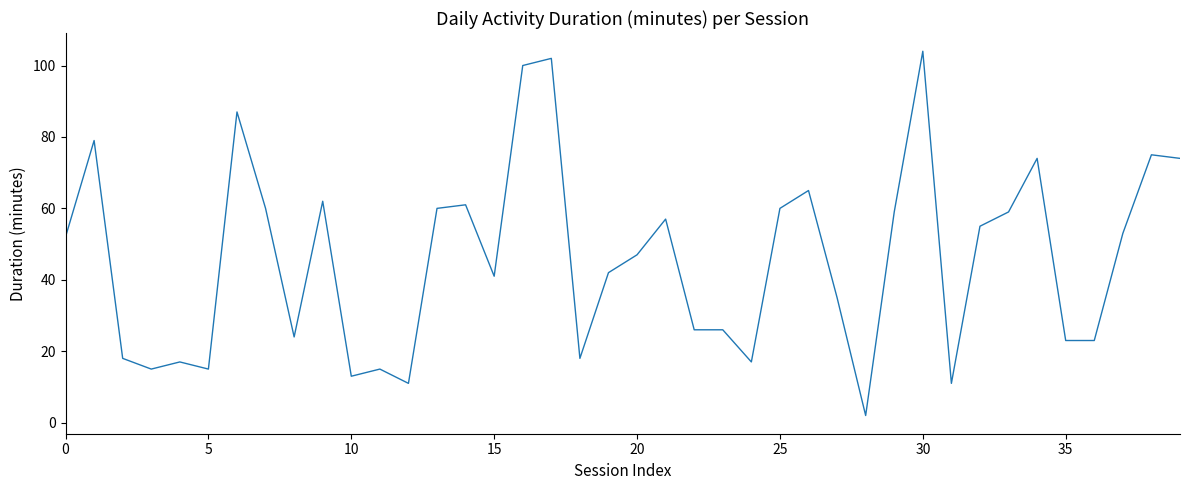

What is the difference between the maximum and minimum values?

102